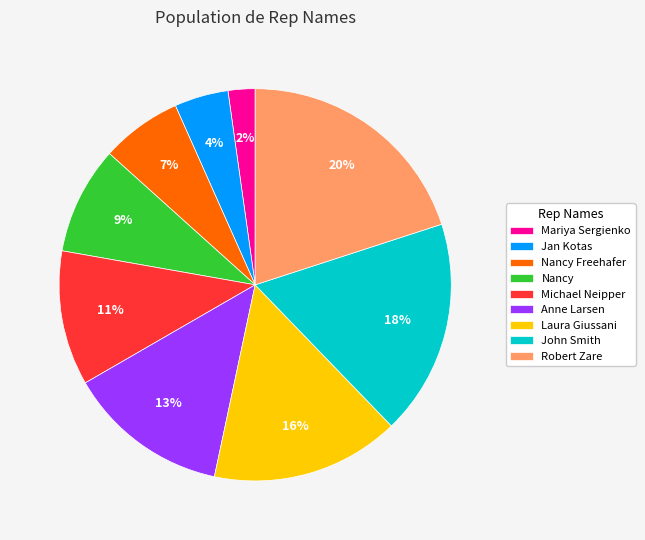

Between Laura Giussani and Nancy Freehafer, which is larger?

Laura Giussani